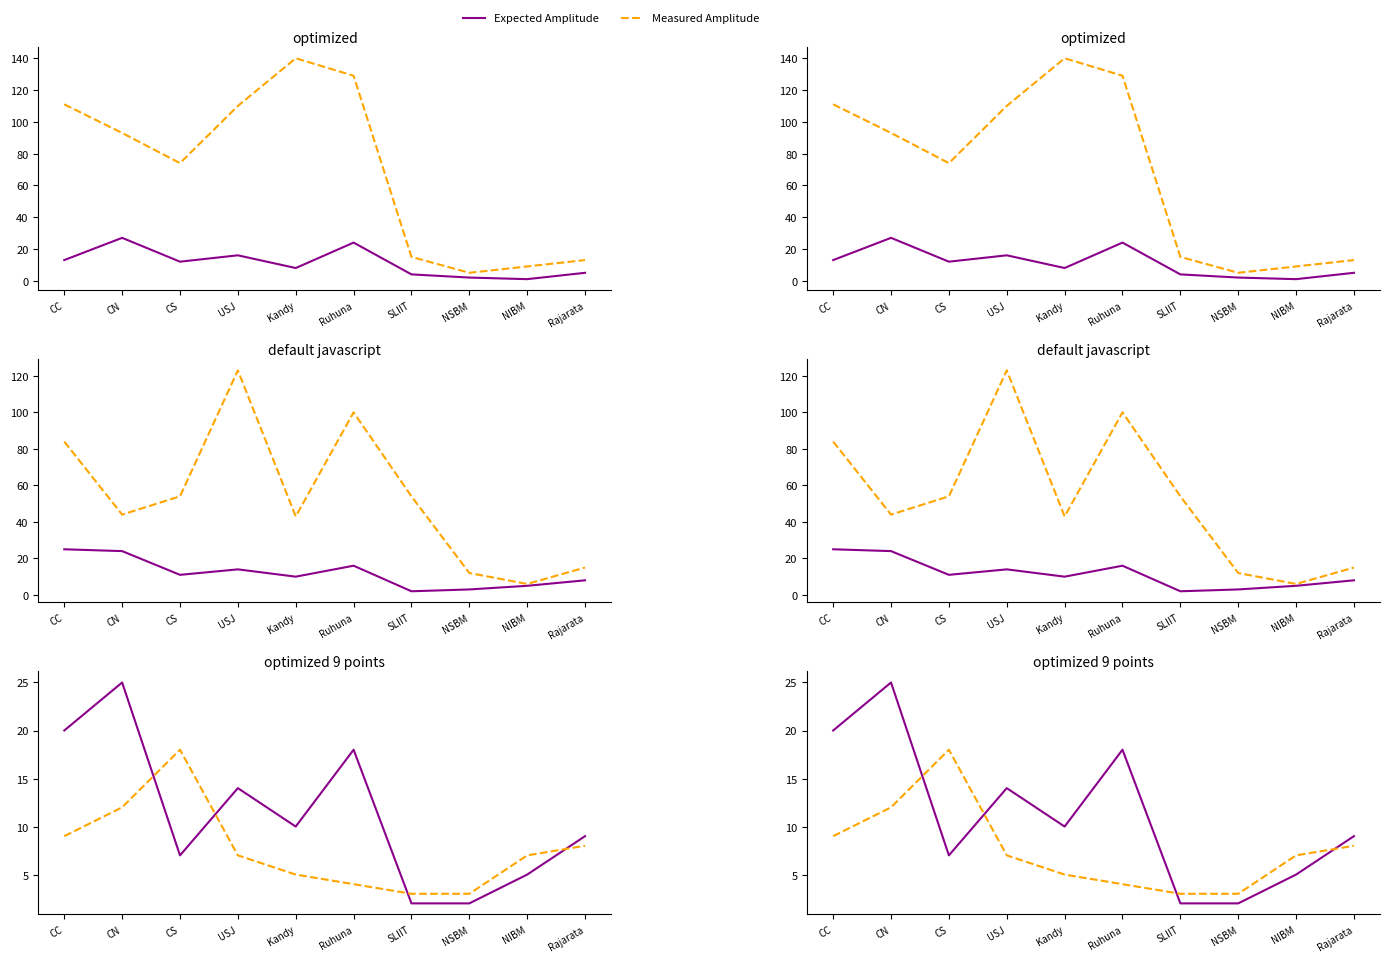

At which category is the sum across all series the highest?

CN